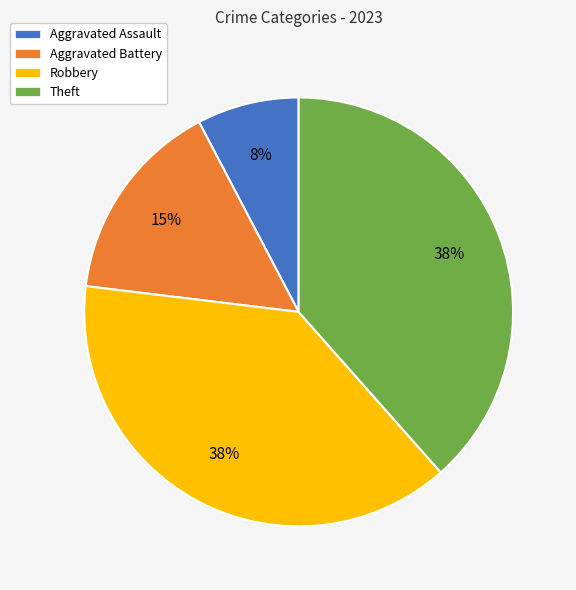

Does any single category account for the majority?

No